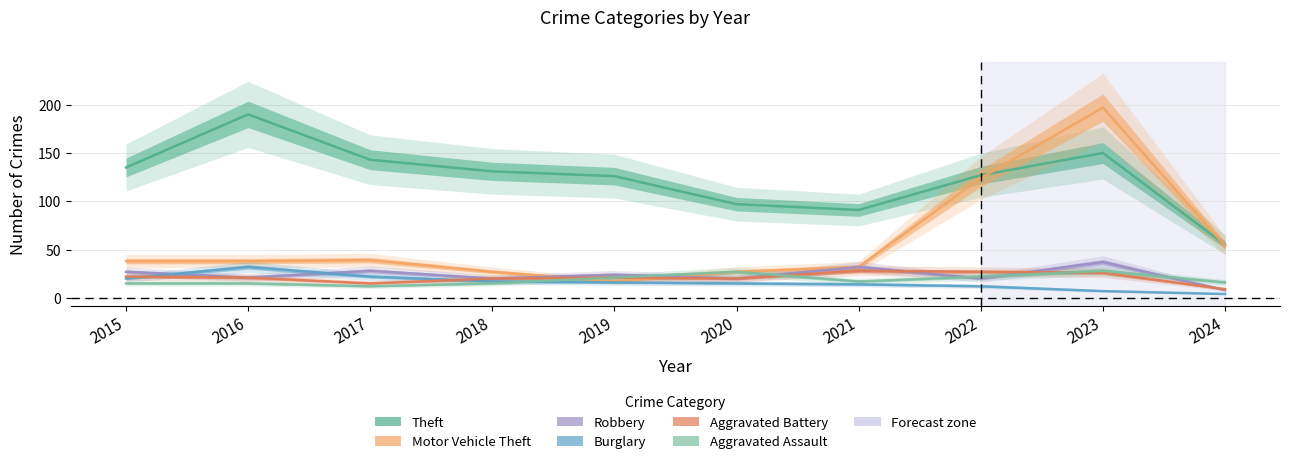

What value does the Theft series have at 2015, to the nearest 50?

150